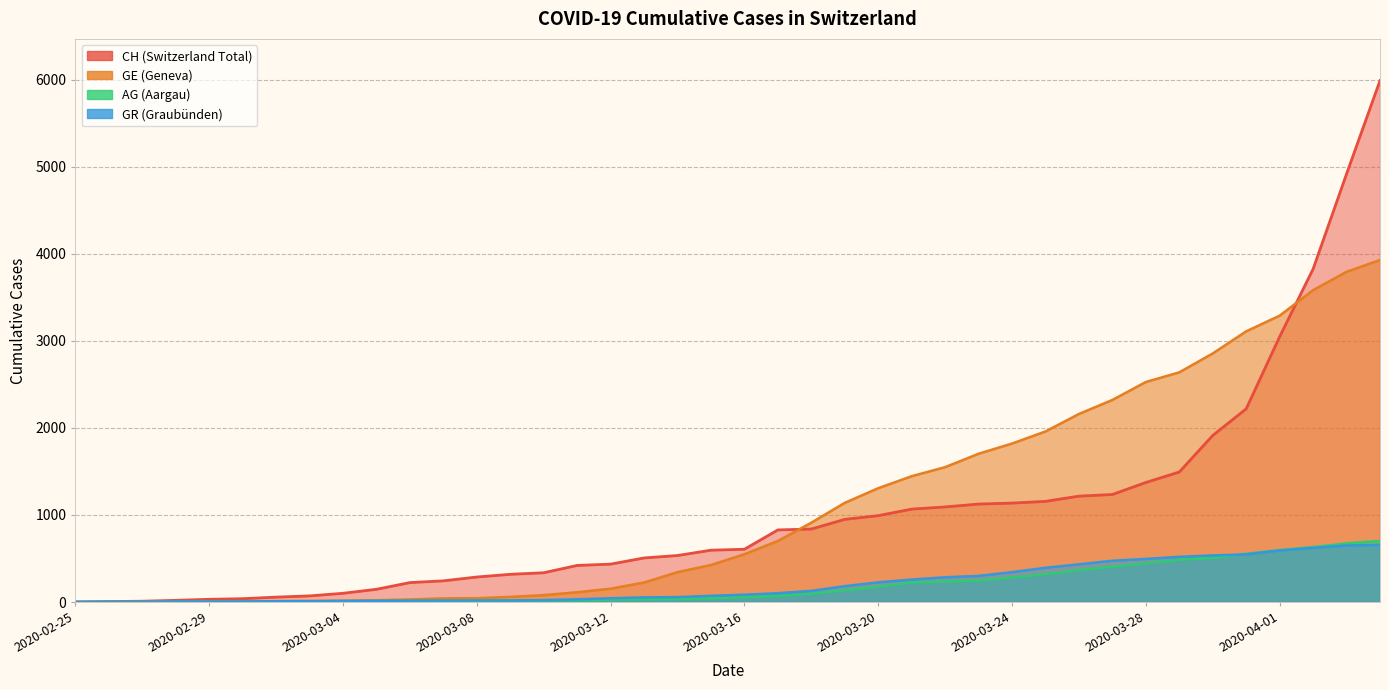

What is the highest value of the GR series?

657